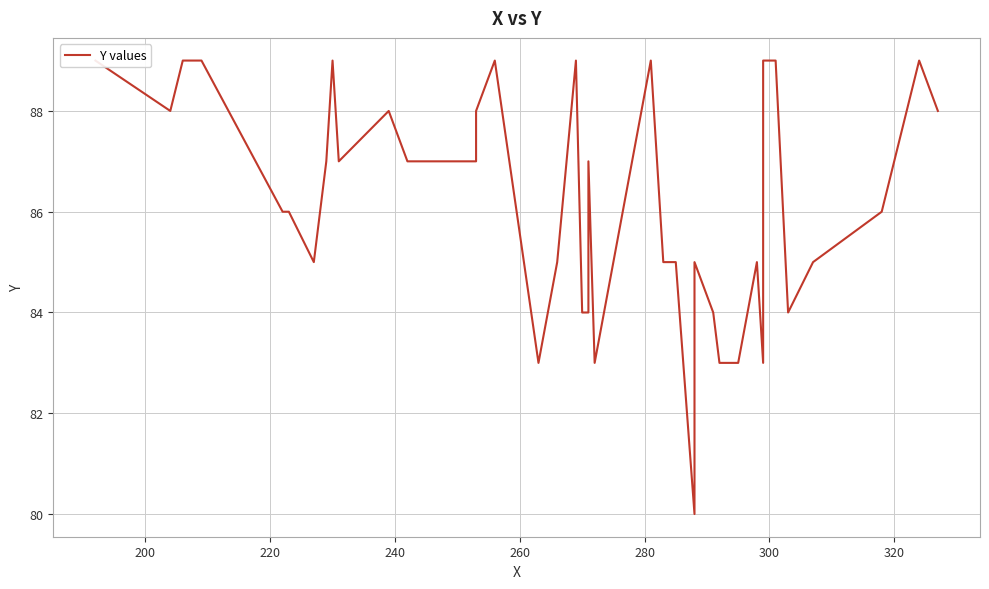

How many distinct data groups are displayed?

1